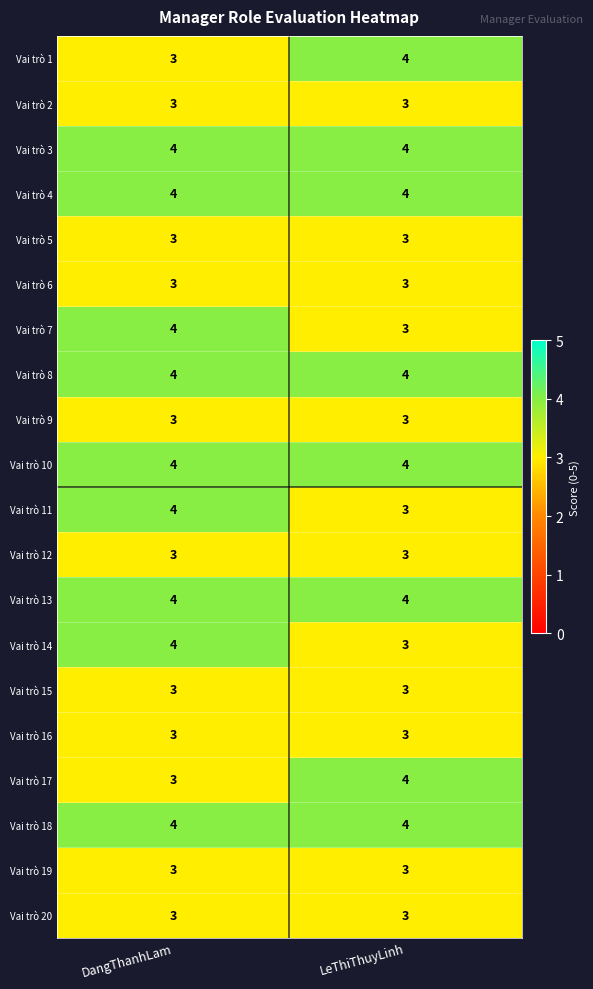

What is the greatest value displayed?

4